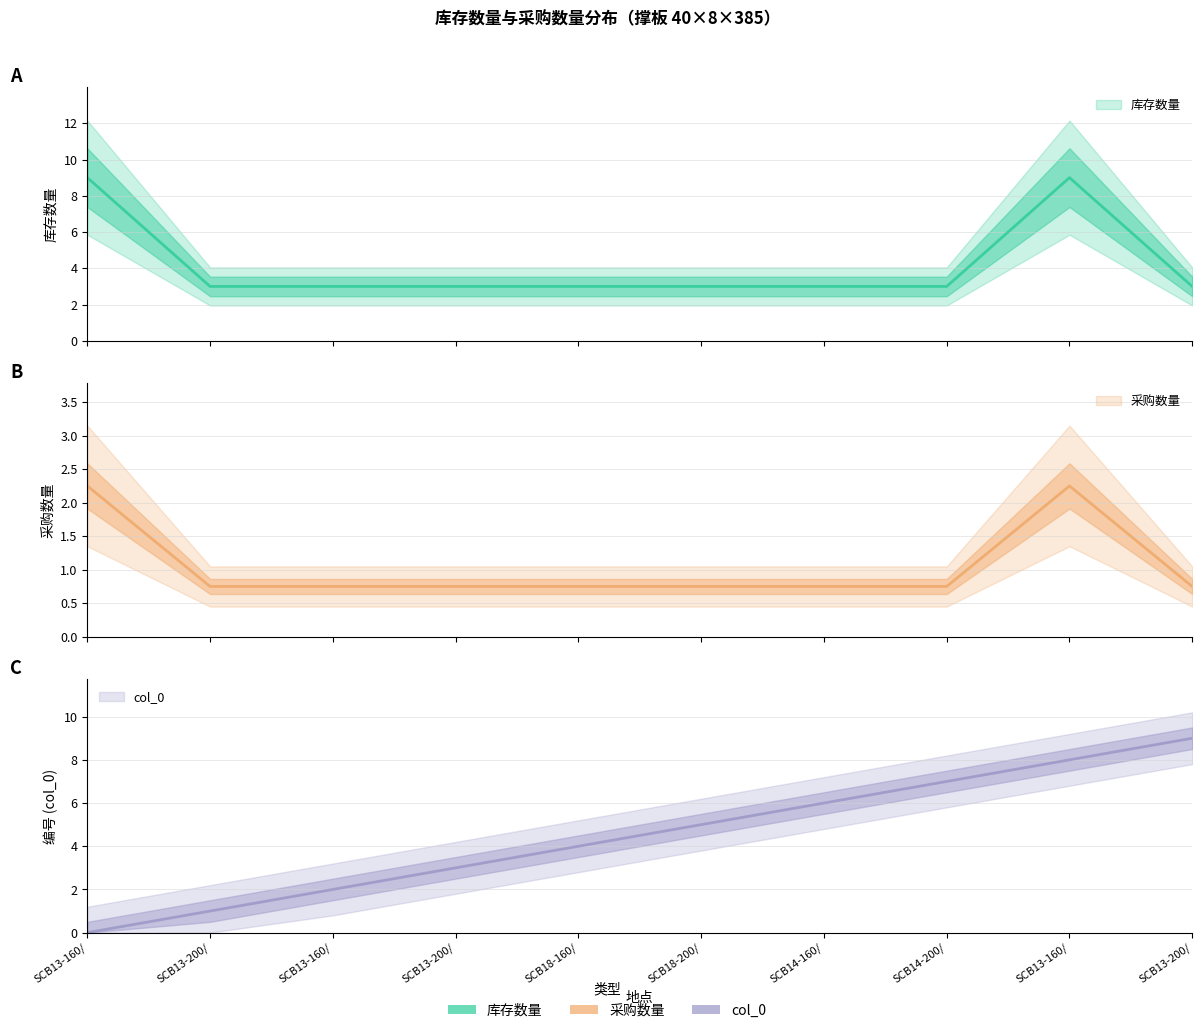

Does the chart have visible grid lines?

Yes